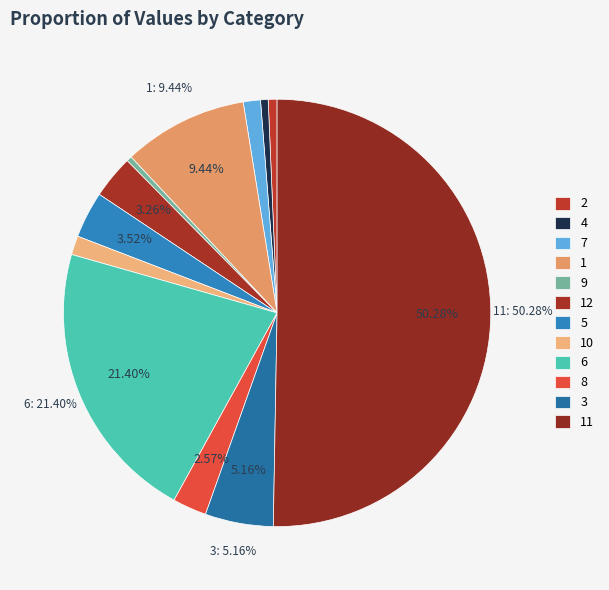

Rank the categories by value from lowest to highest.

9, 4, 2, 7, 10, 8, 12, 5, 3, 1, 6, 11